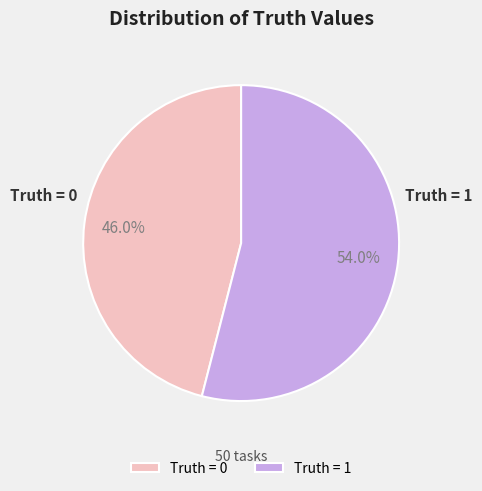

What is the ratio of the value at Truth = 0 to the value at Truth = 1?

0.9